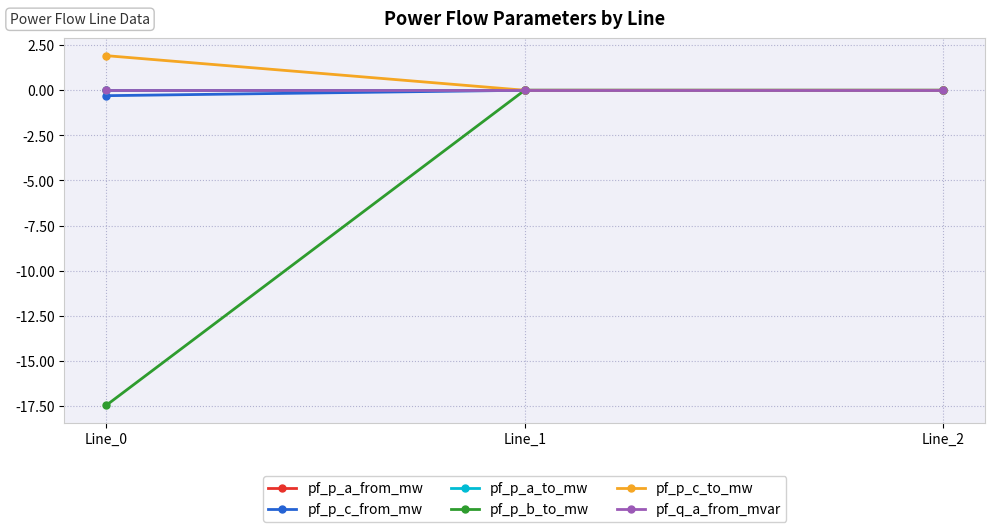

Between Line_1 and Line_2, which series saw the biggest shift?

pf_p_a_from_mw